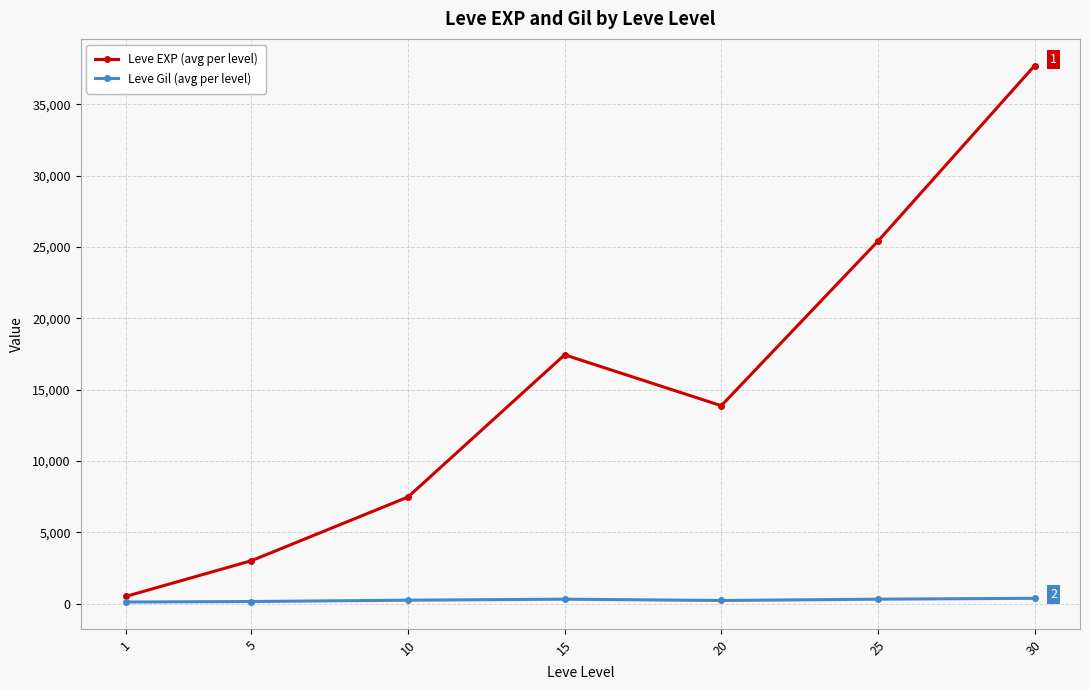

What is the difference between the Leve Gil (avg per level) values at 1 and 5?

36.3